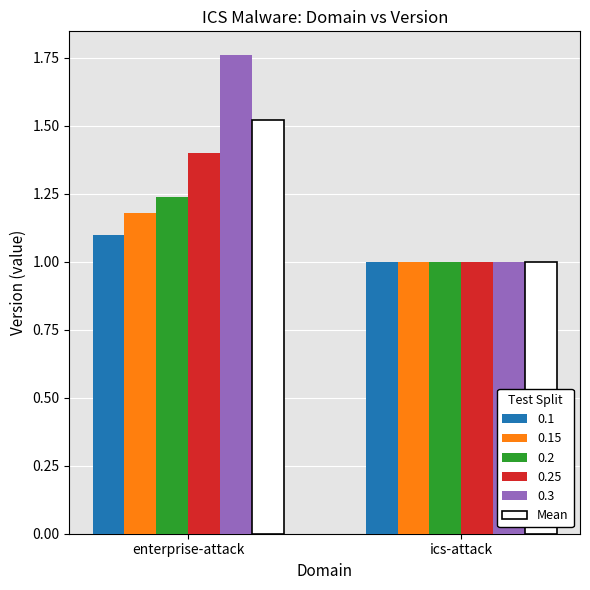

What is the spread (max minus min) of values at enterprise-attack?

0.7